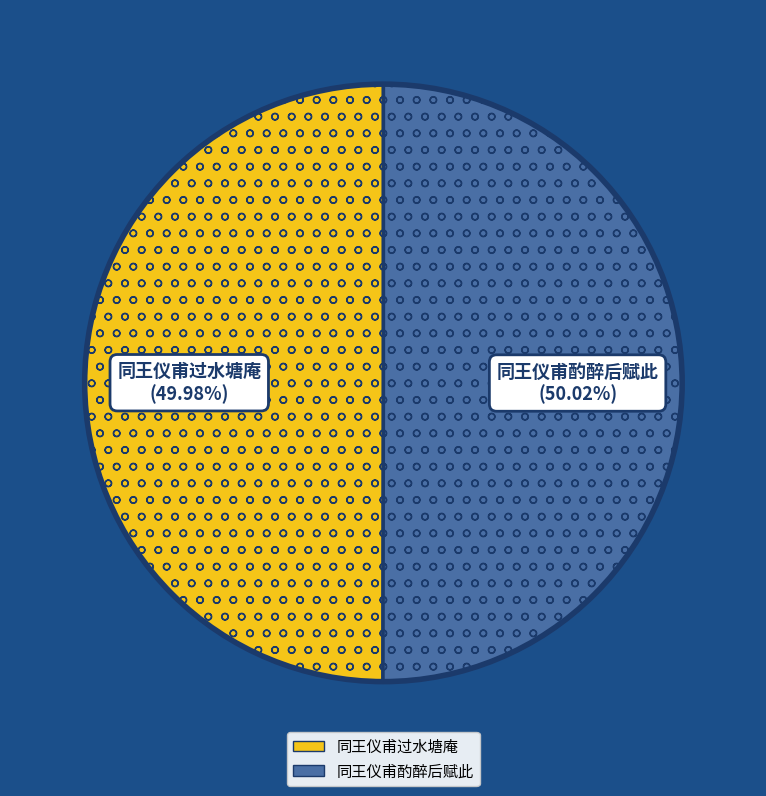

Approximately how many times larger is the value at 同王仪甫酌醉后赋此 compared to 同王仪甫过水塘庵?

1.0